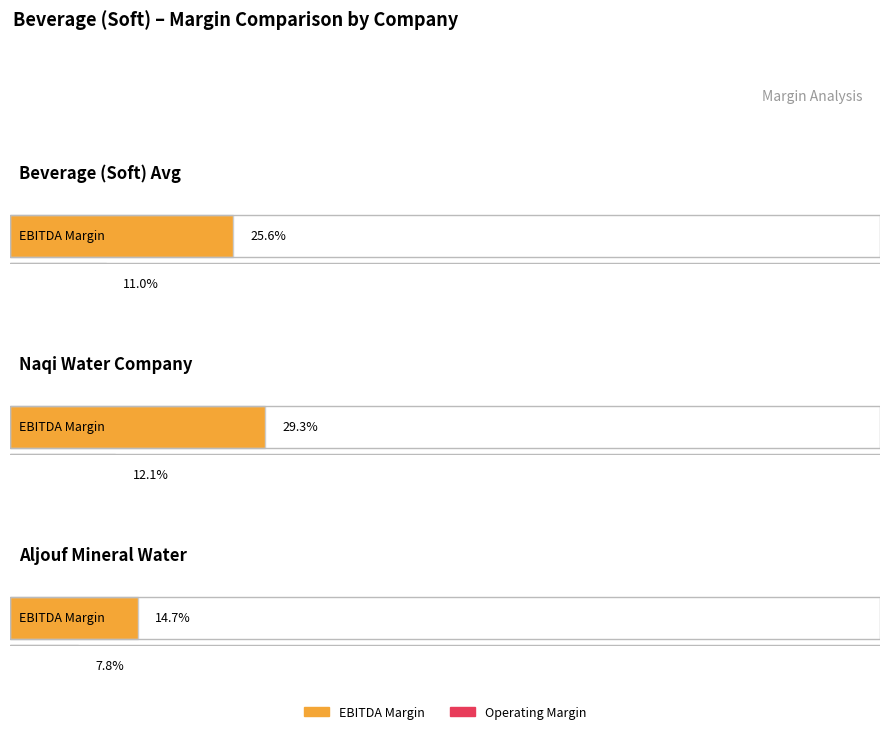

What is the label of the 1st bar from the right?

Aljouf Mineral Water